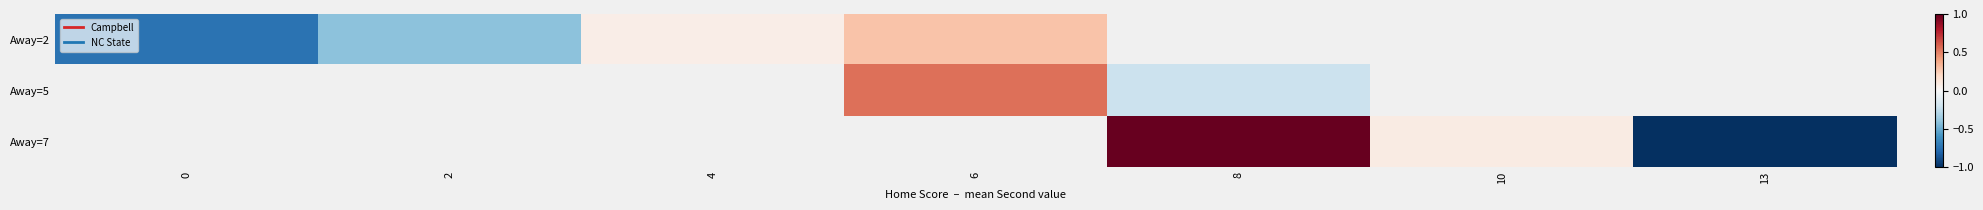

True or false: Away=5 has a value of -0.2 at 8.

True